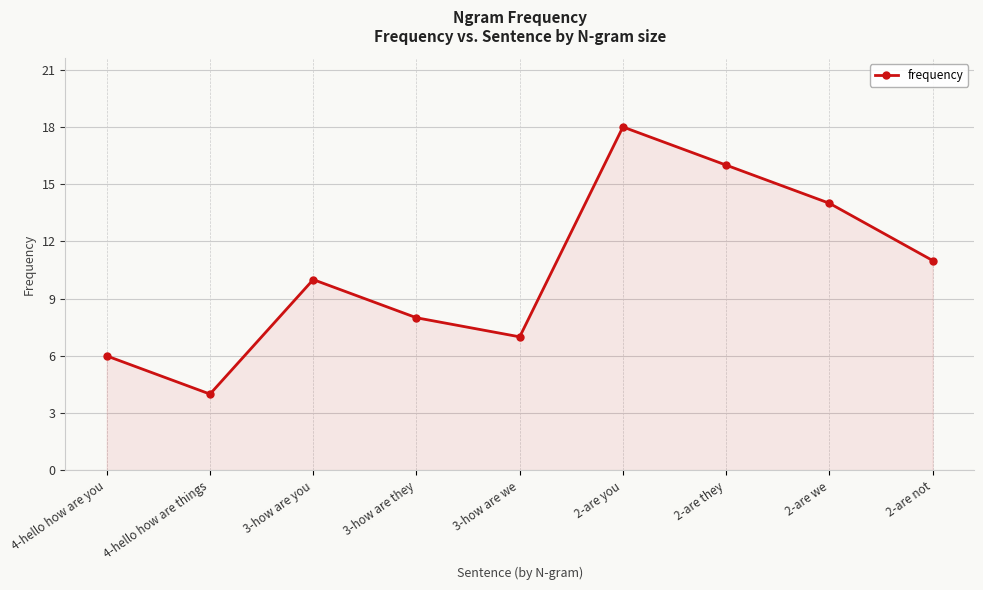

Which has a higher value, 2-are not or 2-are they?

2-are they